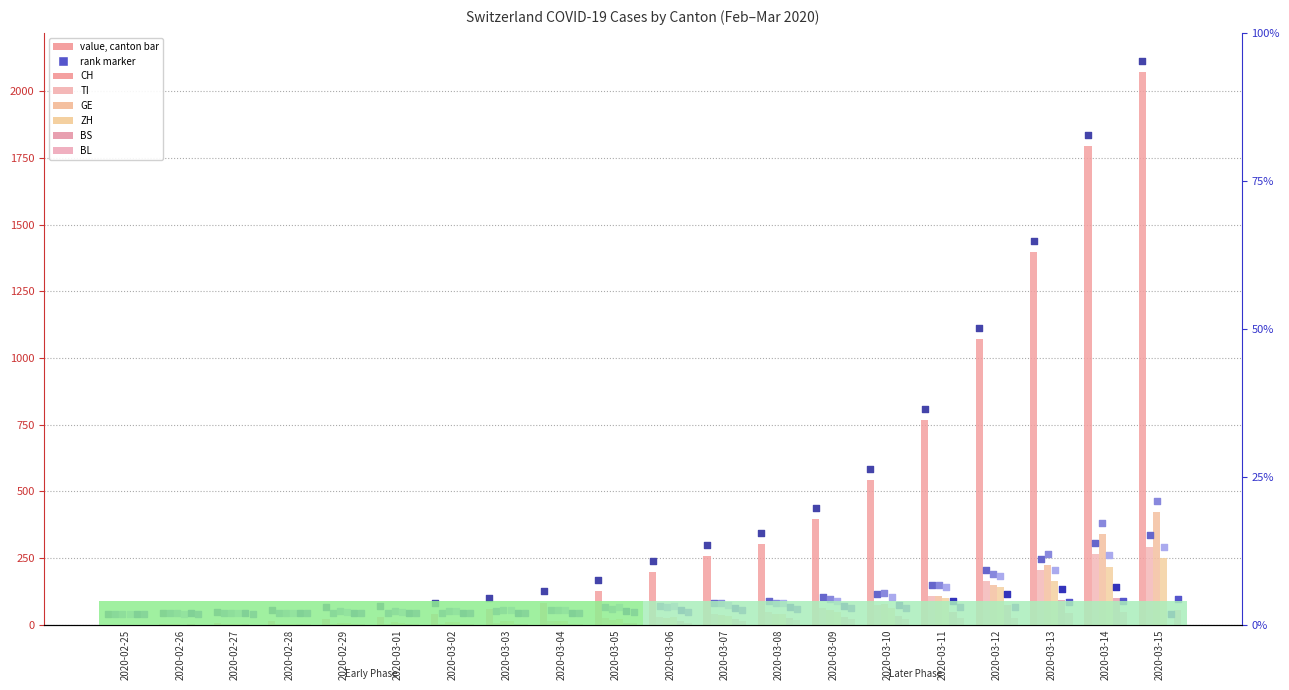

What is the total value across all series at 2020-03-13?

2123